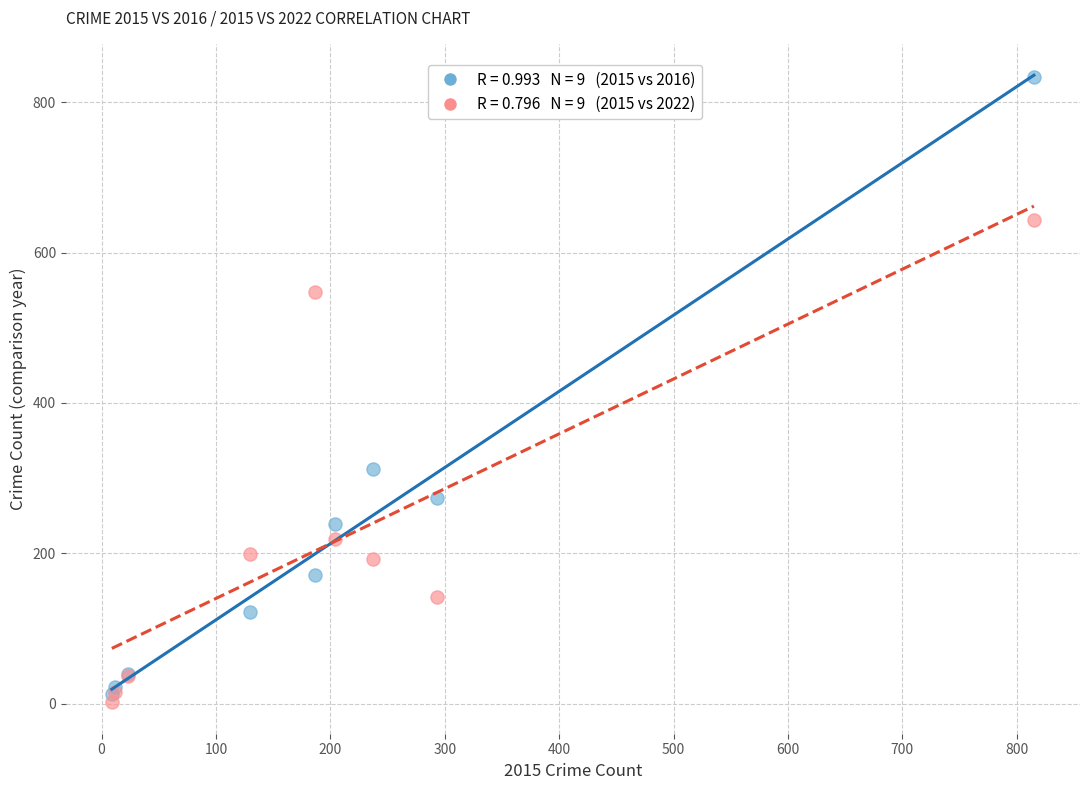

Across all series, what Y value is closest to 418?

312